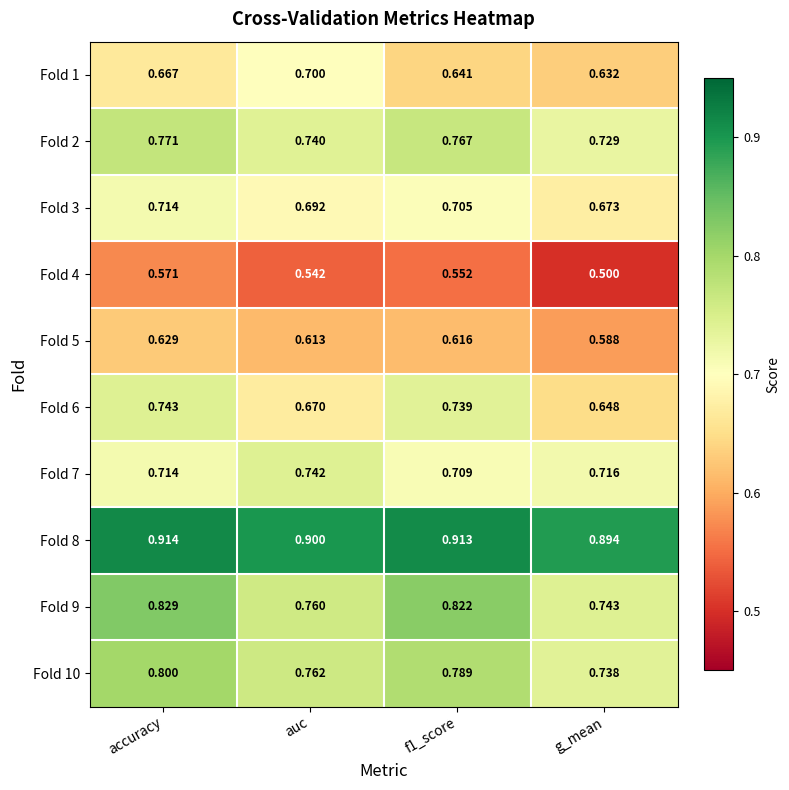

Which series has the largest total across all categories?

Fold 8